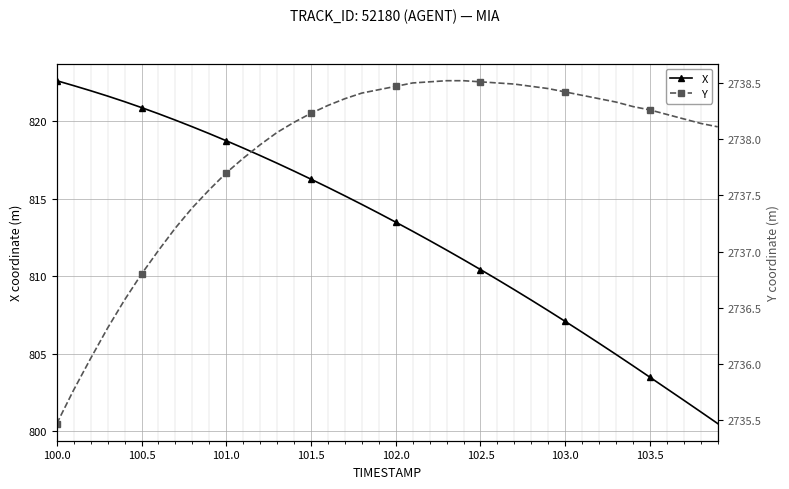

What is the highest value of the X series?

822.6